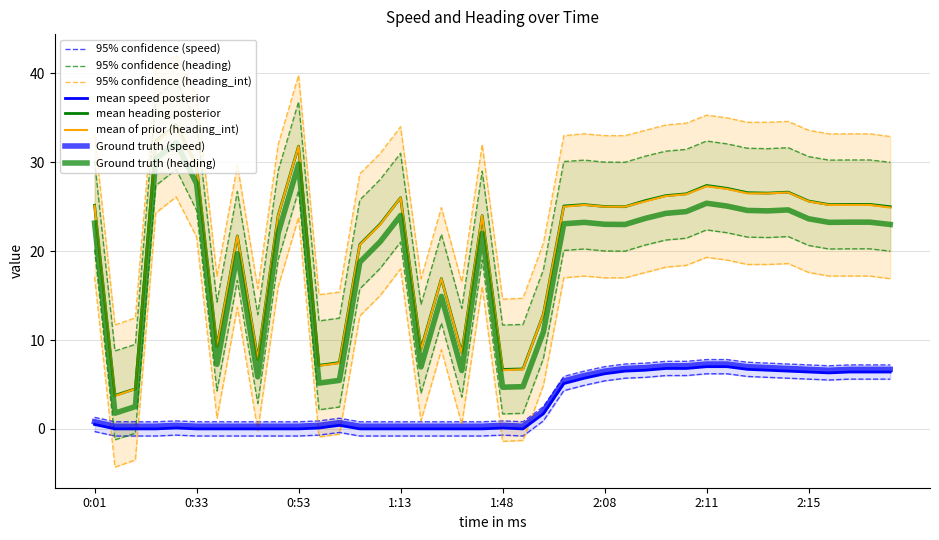

True or false: heading_int and heading (deg/10) cross at least once.

False